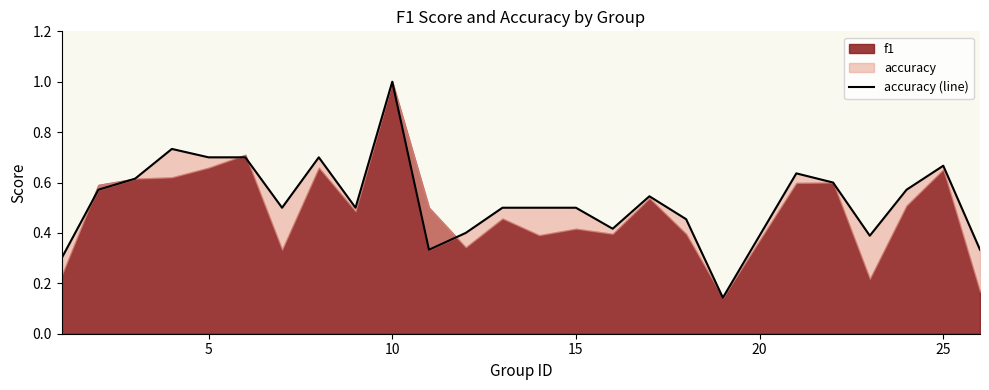

What is the average value?

0.5